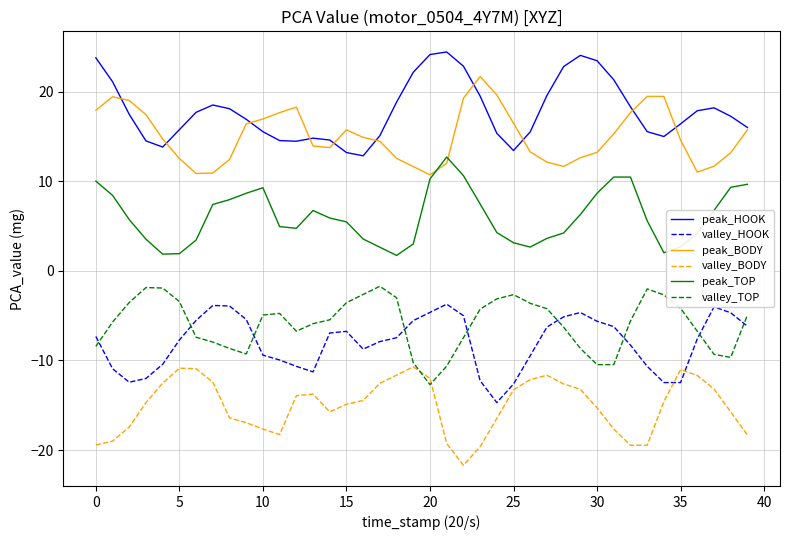

What is the smallest value displayed?

-21.7